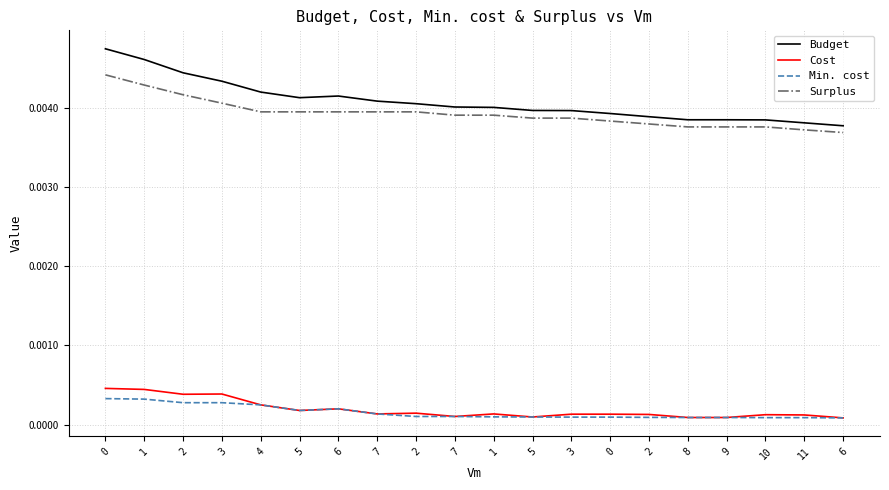

What are all the series names shown in the legend?

Budget, Cost, Min. cost, Surplus